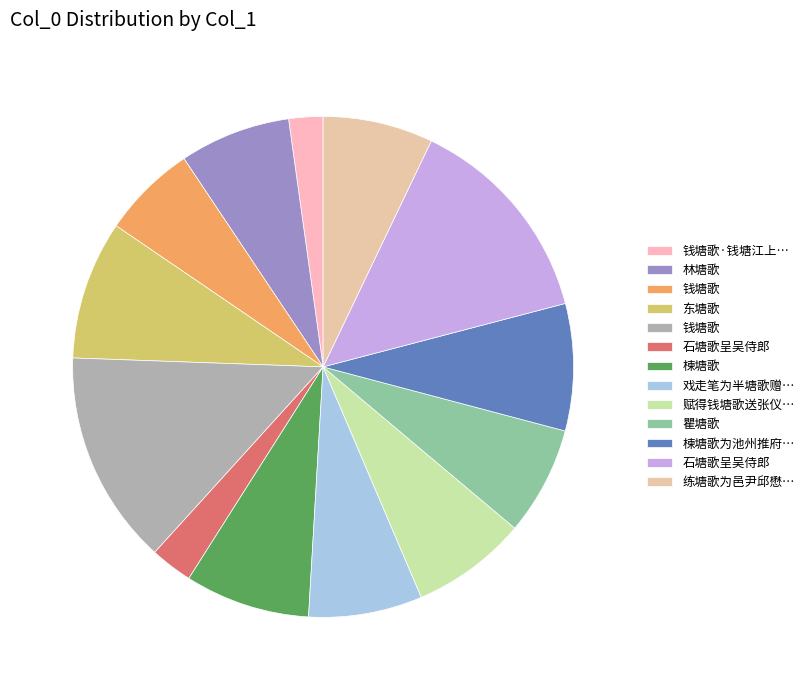

Which category has the smallest portion of the pie?

钱塘歌·钱塘江上龙光死